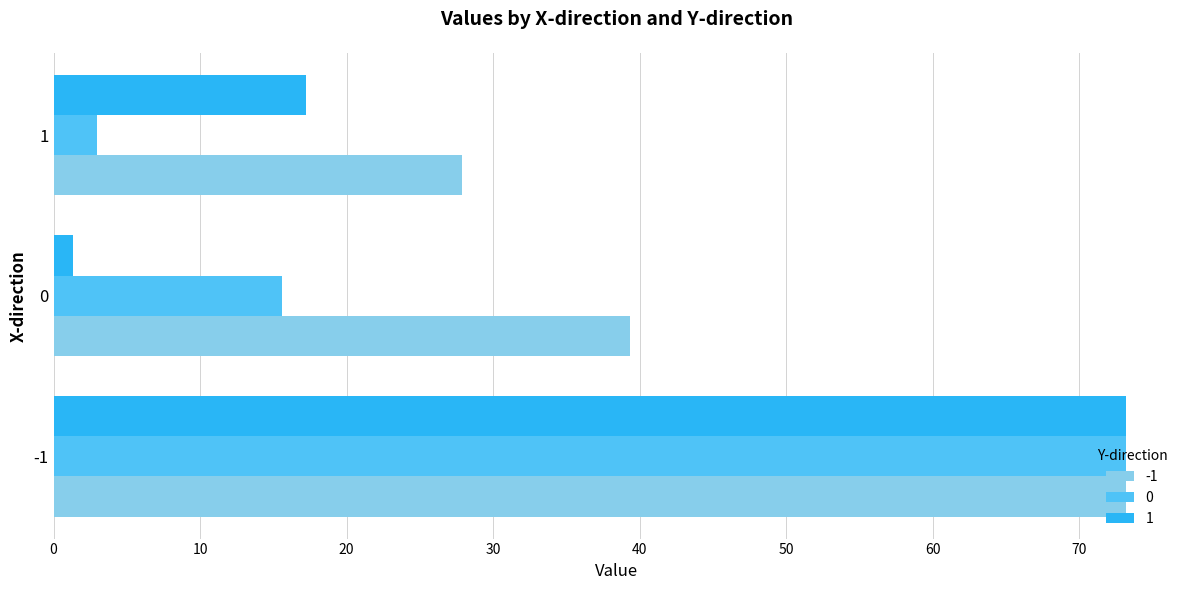

What are all the series names shown in the legend?

-1, 0, 1